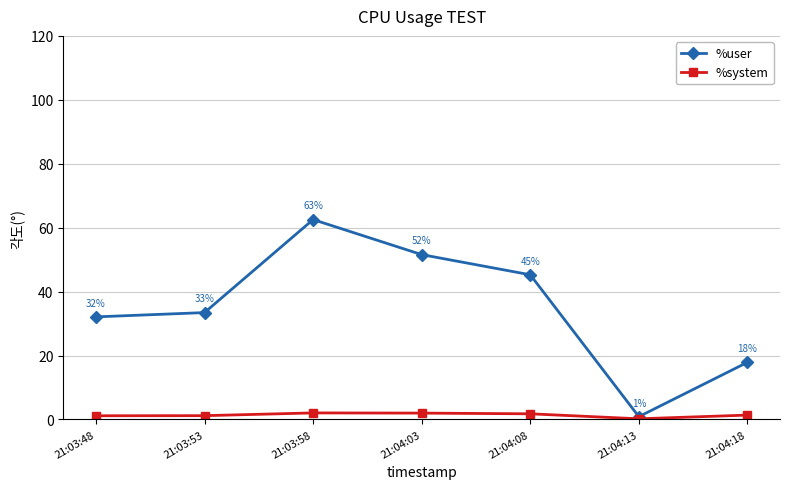

True or false: %user has a value of 22.8 at 21:03:58.

False